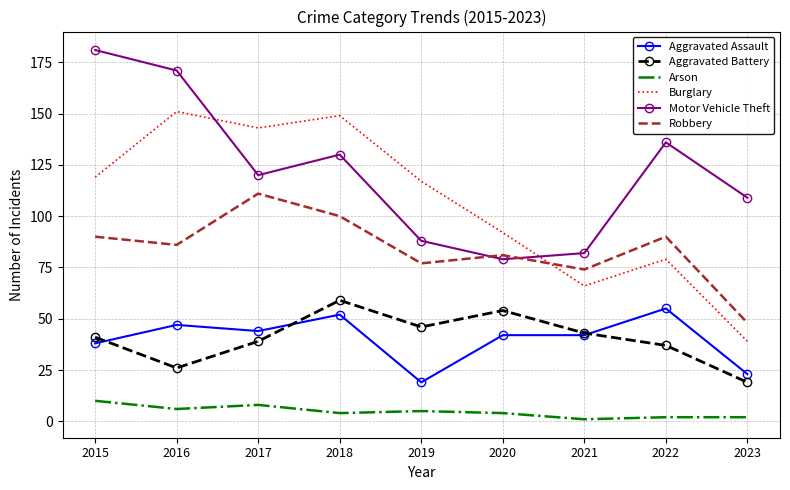

Rank the series at 2019 from highest to lowest value.

Burglary, Motor Vehicle Theft, Robbery, Aggravated Battery, Aggravated Assault, Arson